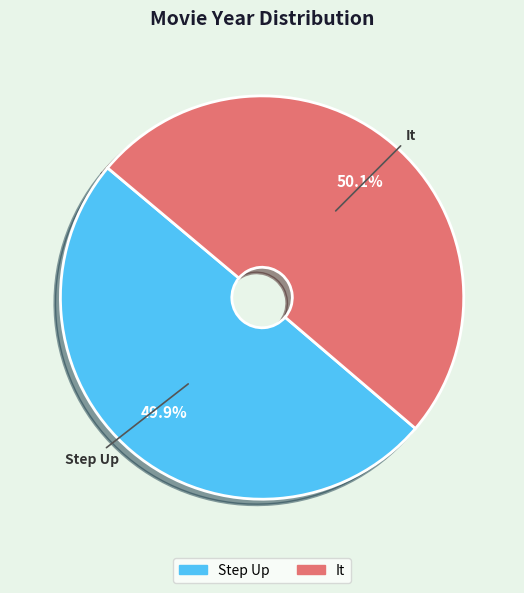

Is there a majority slice in this chart?

Yes